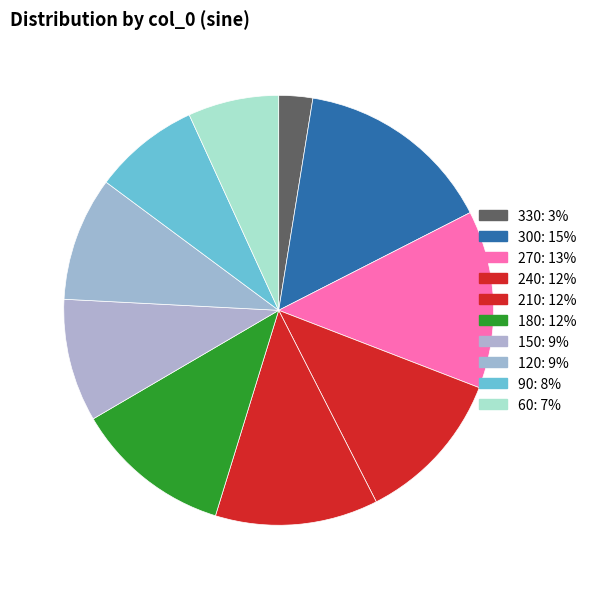

How many segments does this pie chart have?

10